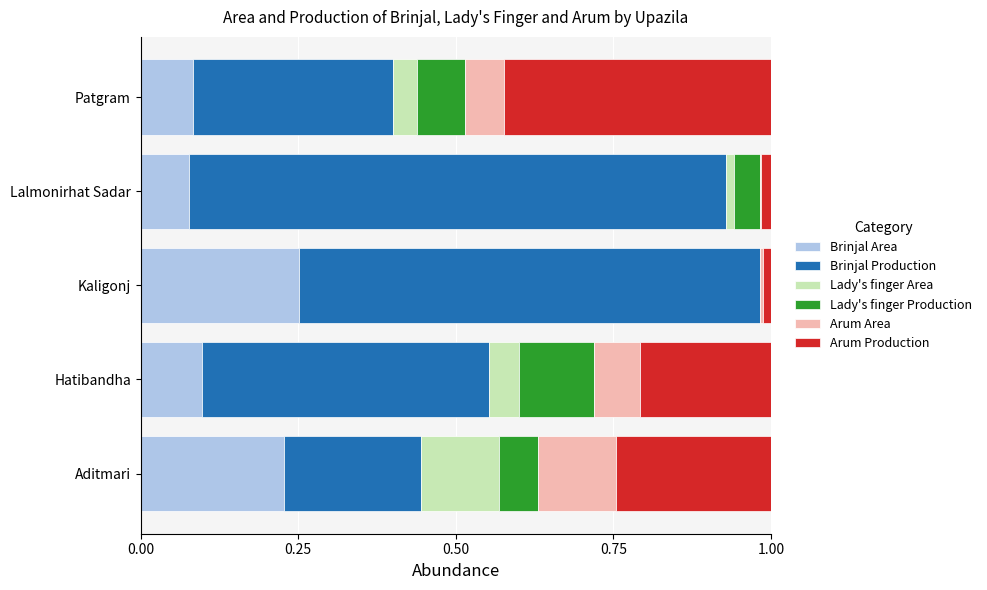

True or false: Brinjal Area has a value of 0.1 at Hatibandha.

True